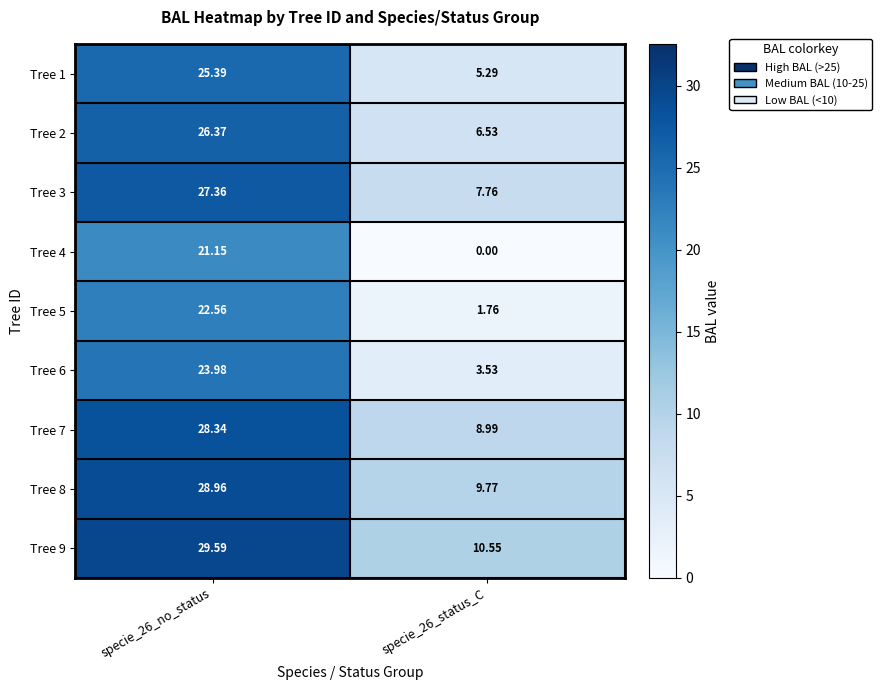

How many data points does each series have?

2